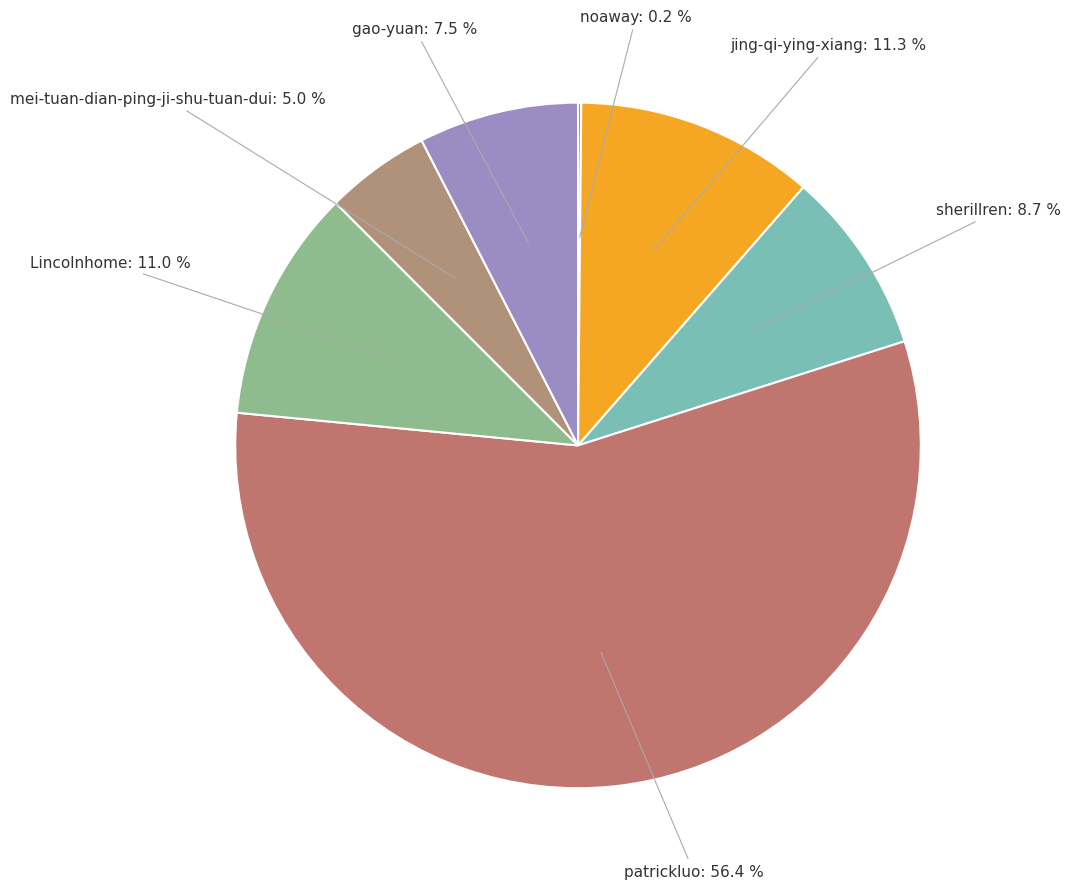

What is the ratio of the value at mei-tuan-dian-ping-ji-shu-tuan-dui to the value at jing-qi-ying-xiang?

0.4